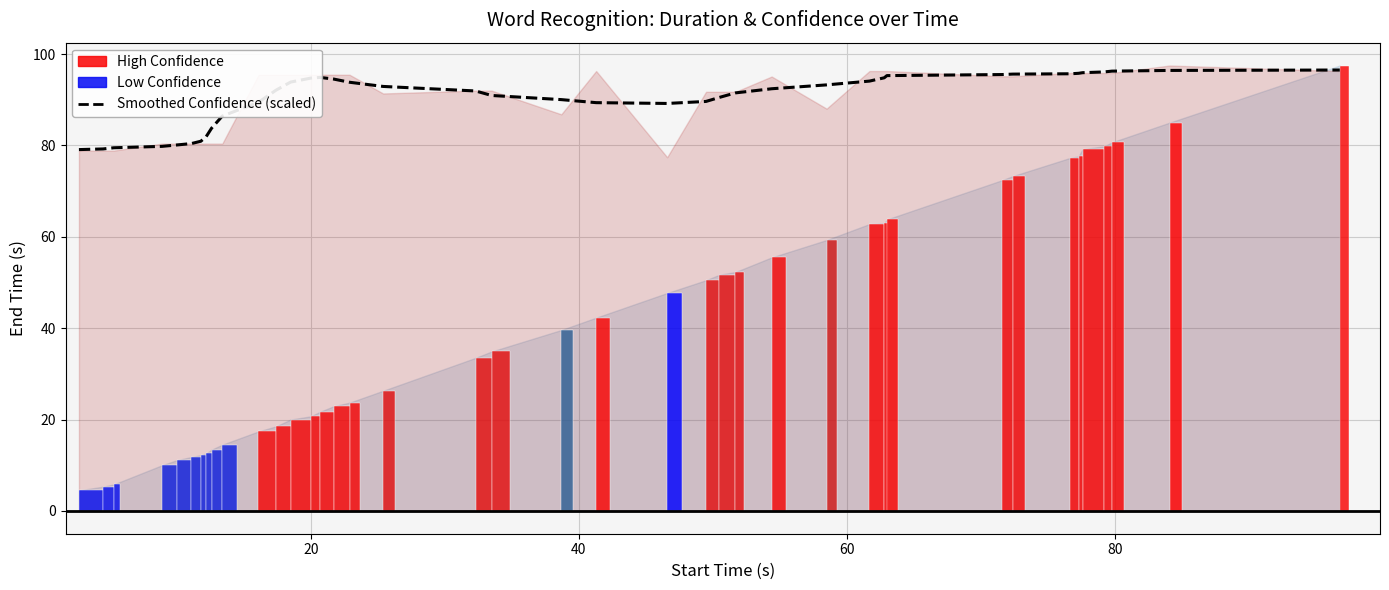

What is the label of the 28th bar from the right?

12